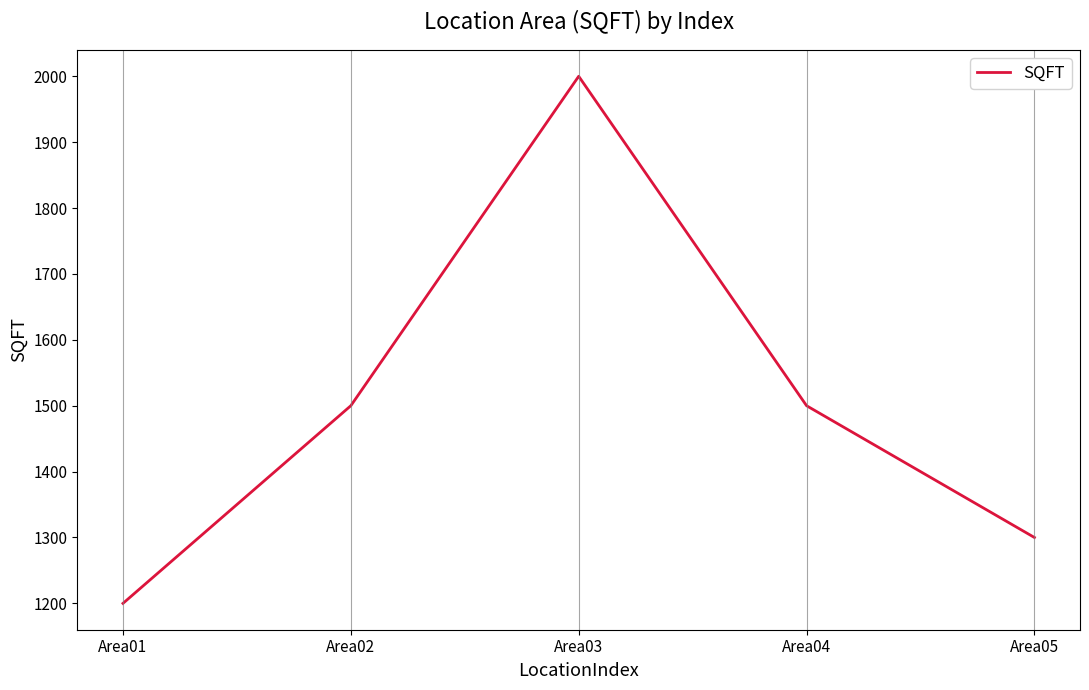

Which has a higher value, Area01 or Area04?

Area04